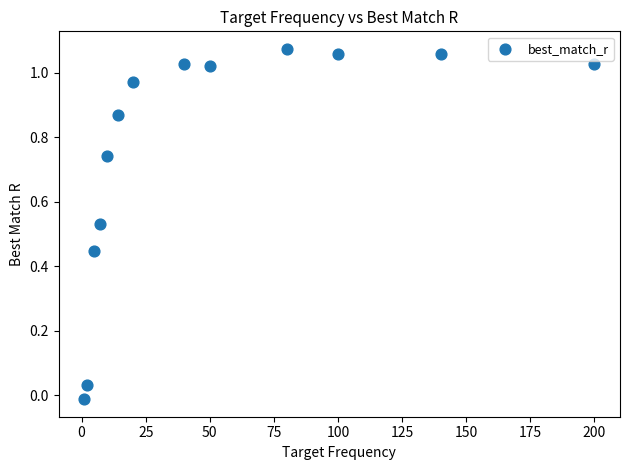

What is the range of X values (max minus min)?

199.0